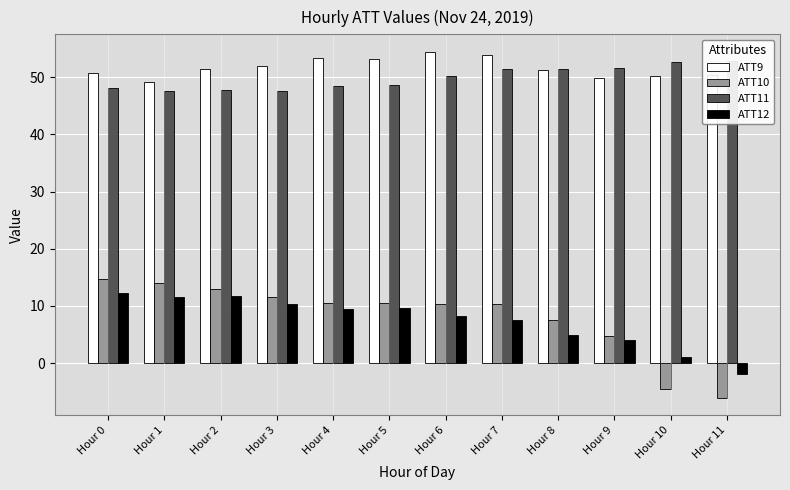

Which category has the highest value across all series?

Hour 6